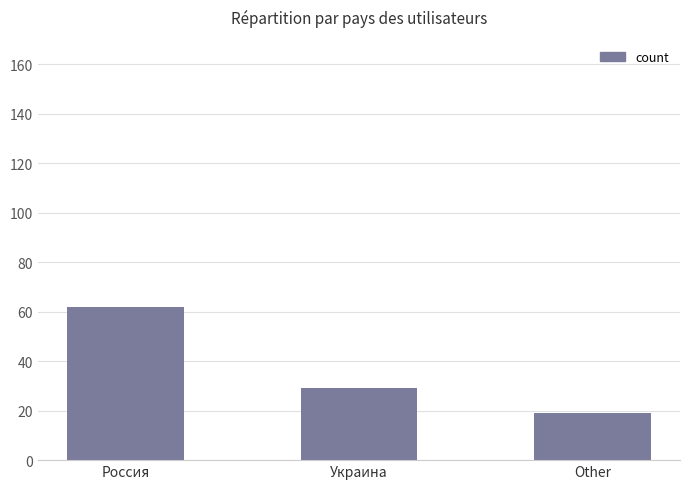

Reading right to left, list all the values displayed in this chart.

19	29	62